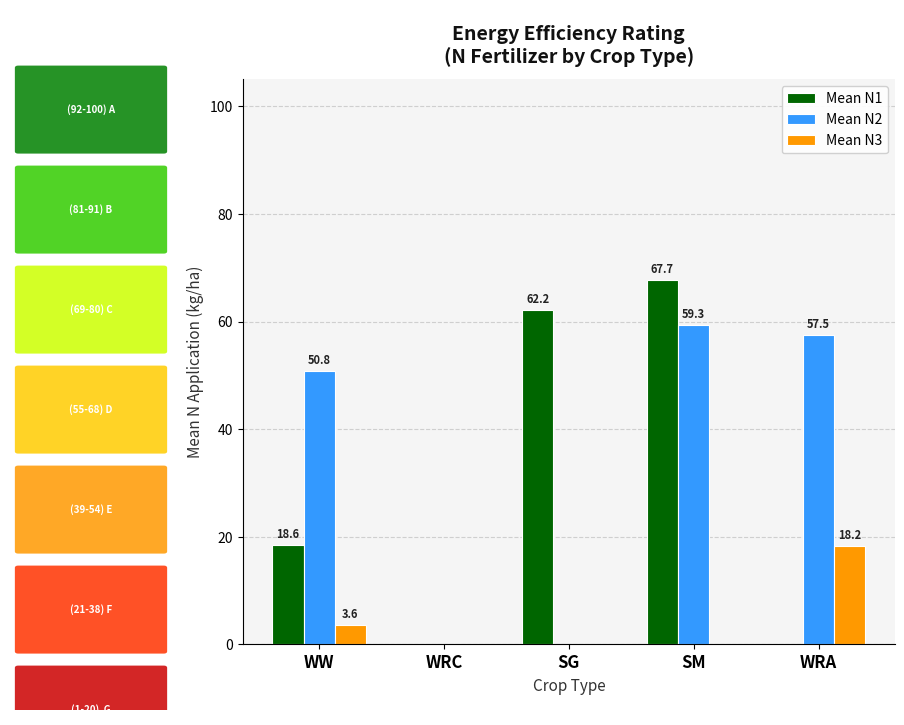

What are all the series names shown in the legend?

Mean N1, Mean N2, Mean N3